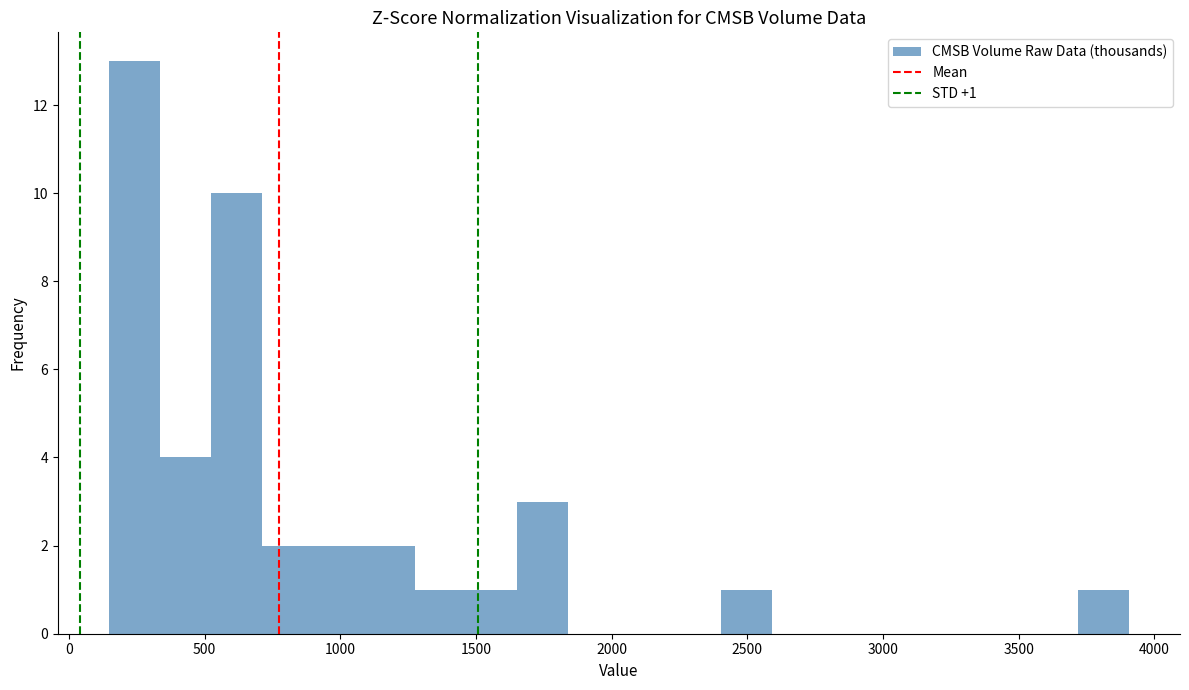

Around what value on the x-axis is the tallest bar? Give the approximate position of its centre, as read against the axis.

250